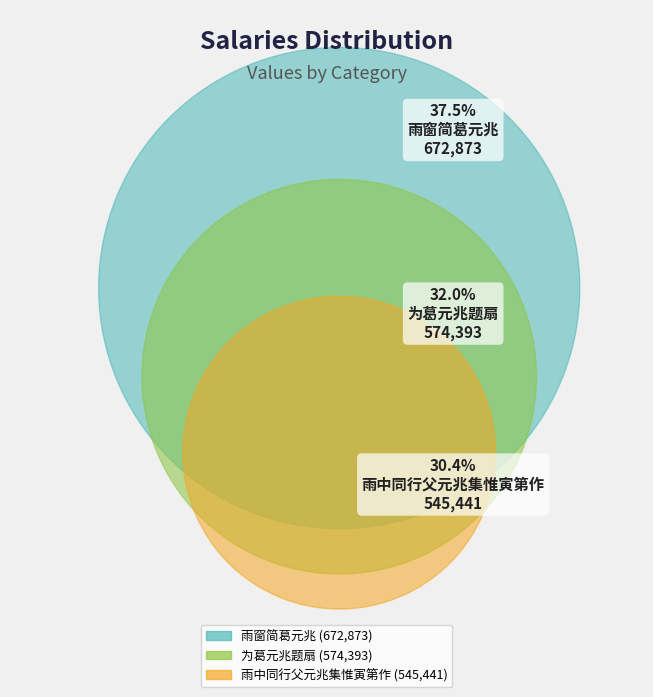

What is the total percentage of 为葛元兆题扇 and 雨窗简葛元兆?

69.6%